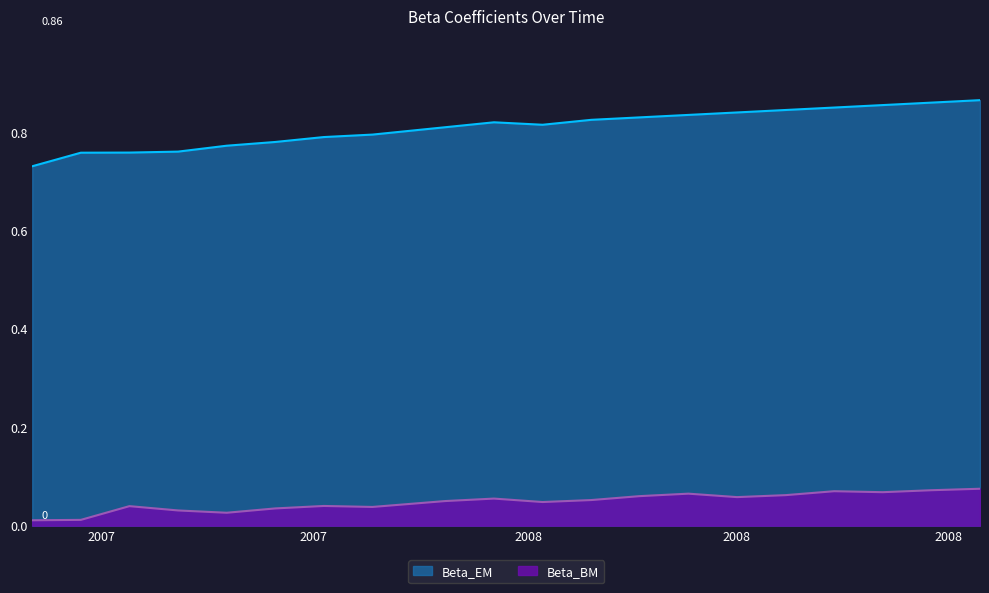

Which series has the widest spread of values?

Beta_EM